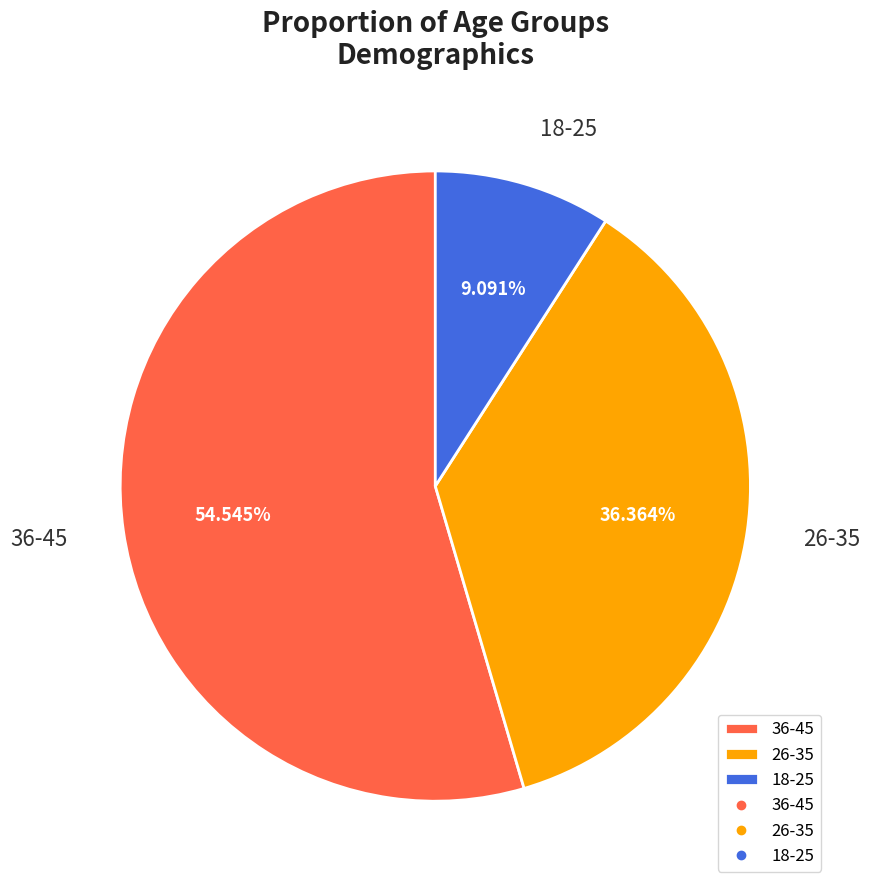

Between 26-35 and 36-45, which is larger?

36-45